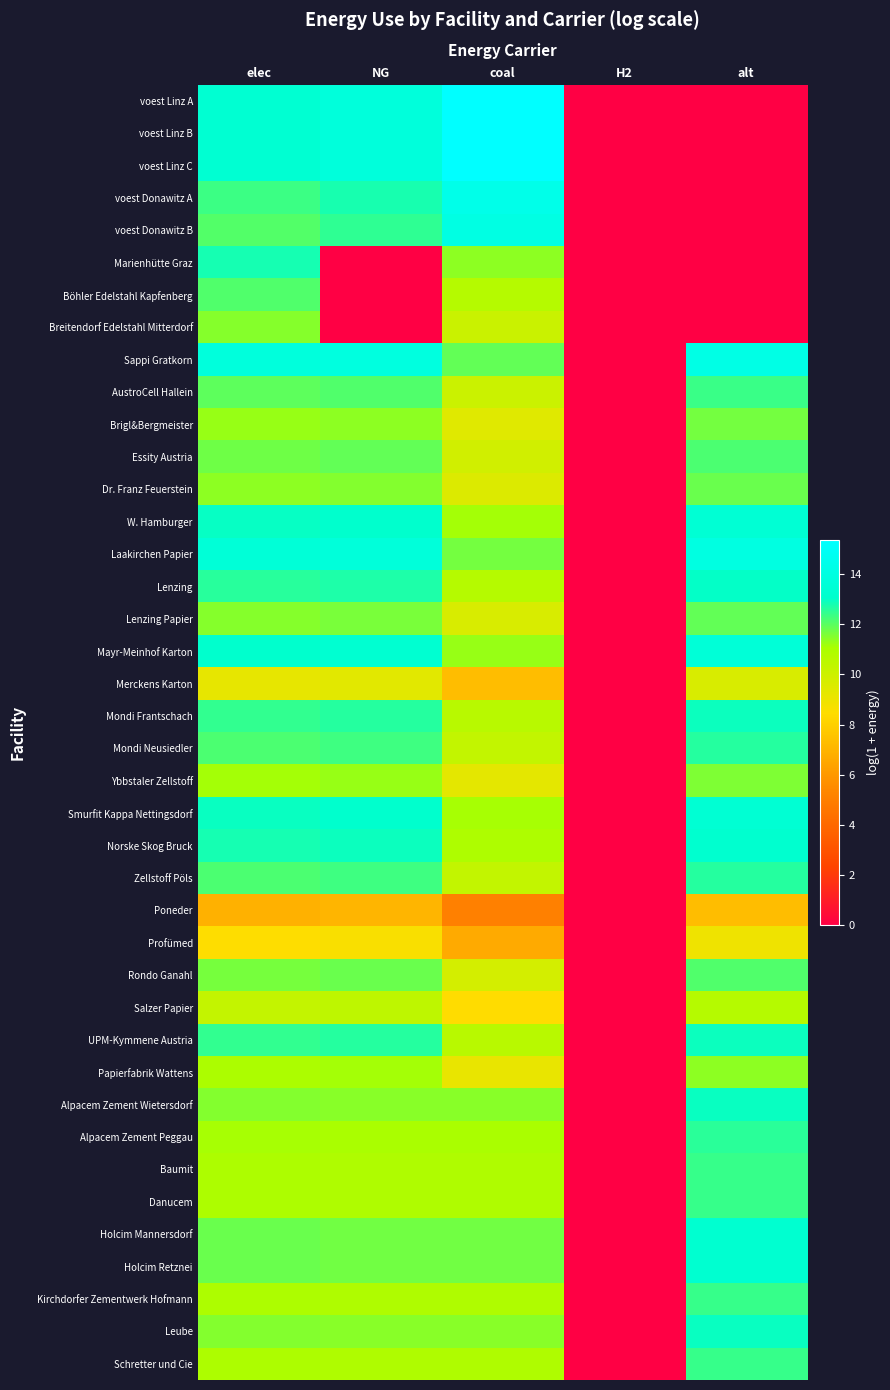

Count the number of categories in the chart.

5